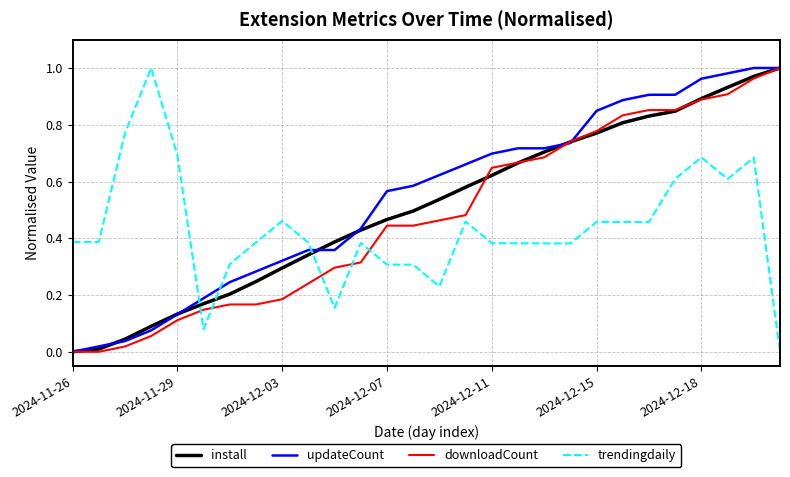

After their last crossing, which series has the higher values: trendingdaily or install?

install